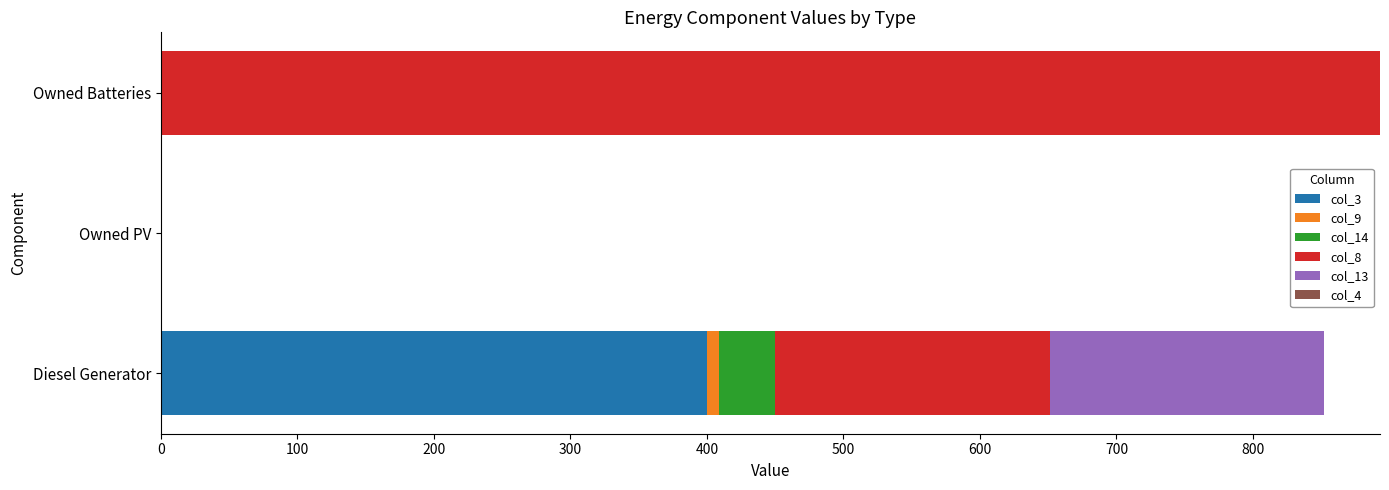

What is the total value across all series at Owned Batteries?

893.0